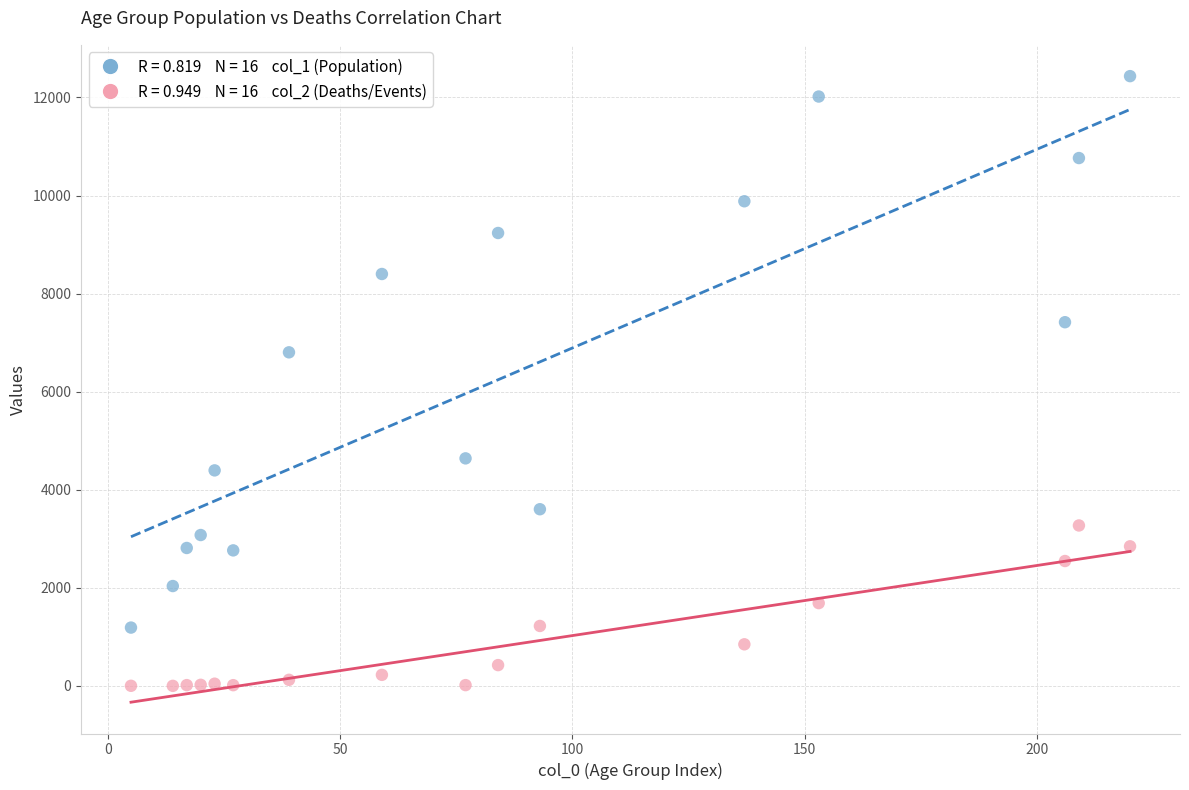

Across all series, what Y value is closest to 6218?

6803